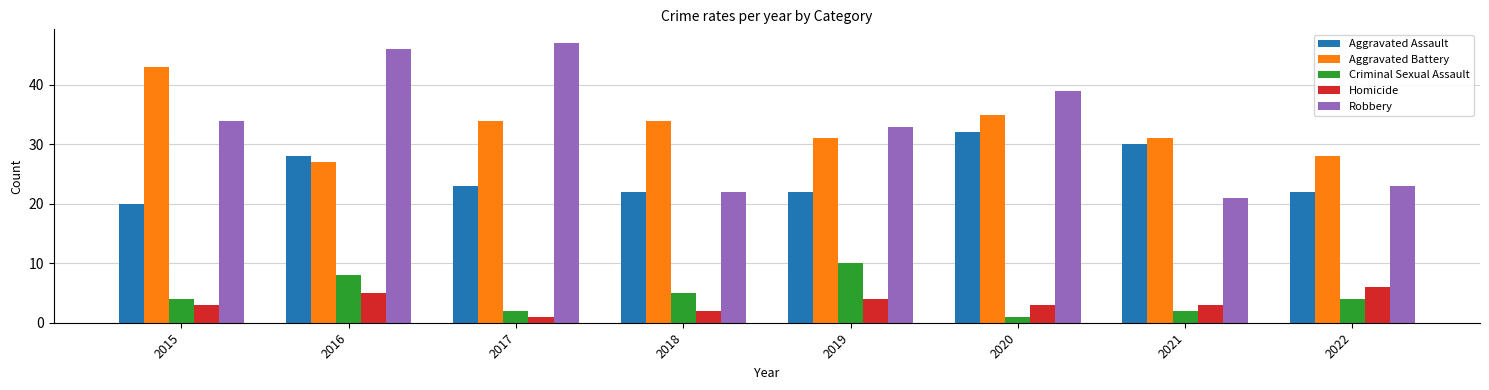

What is the approximate value of Homicide at 2016?

5